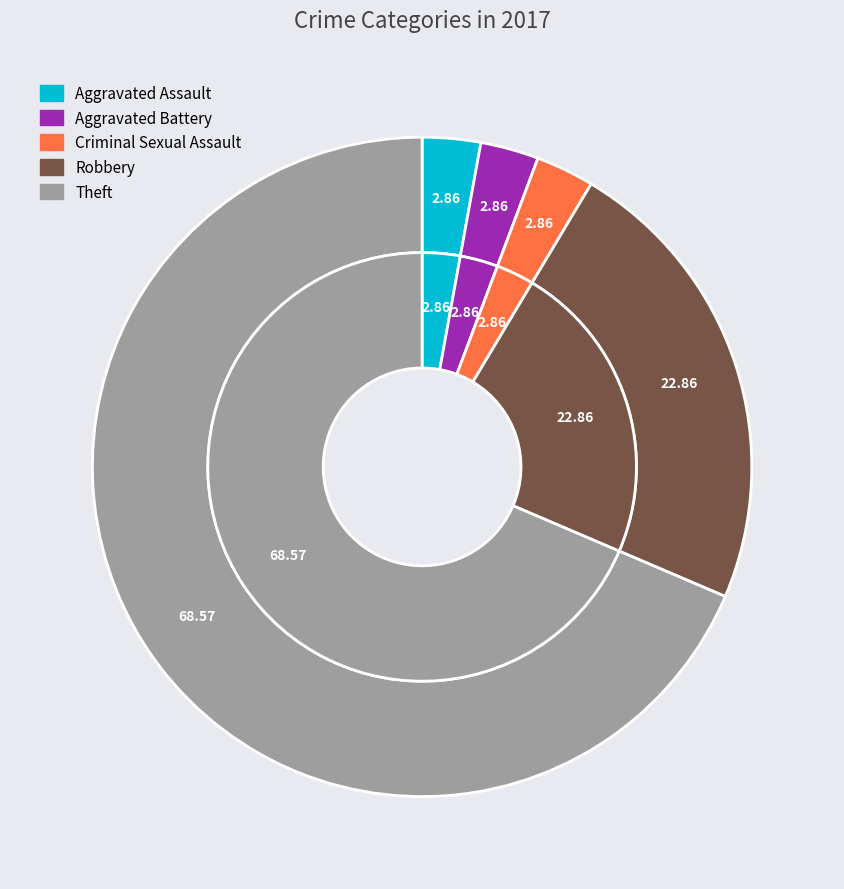

Is the sum of Aggravated Assault and Theft greater than half?

Yes